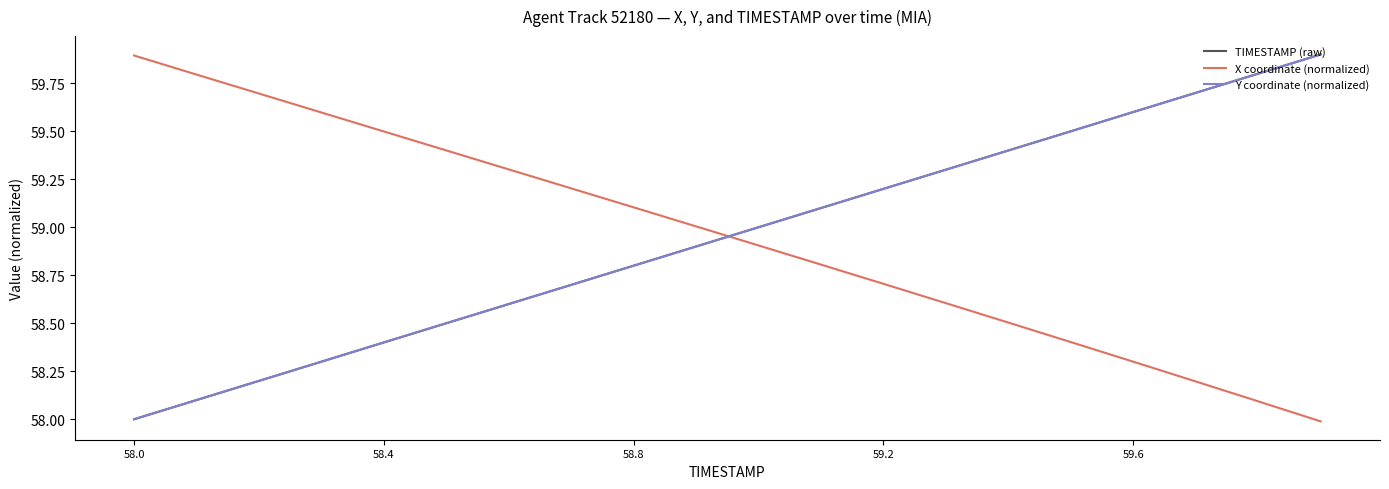

What is the minimum value shown in the chart?

58.0